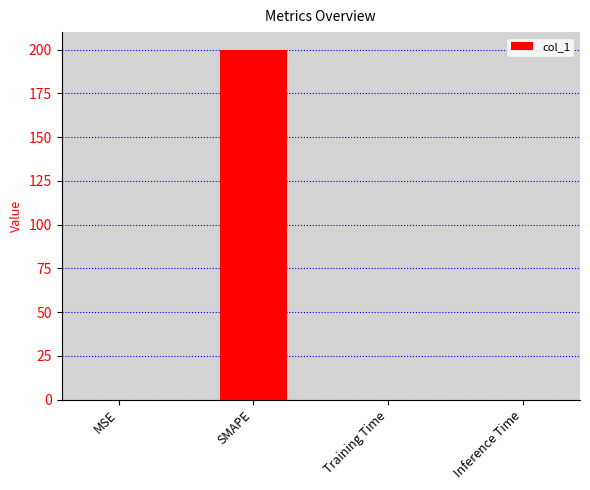

Is it true that the value at Inference Time is 0.0?

True